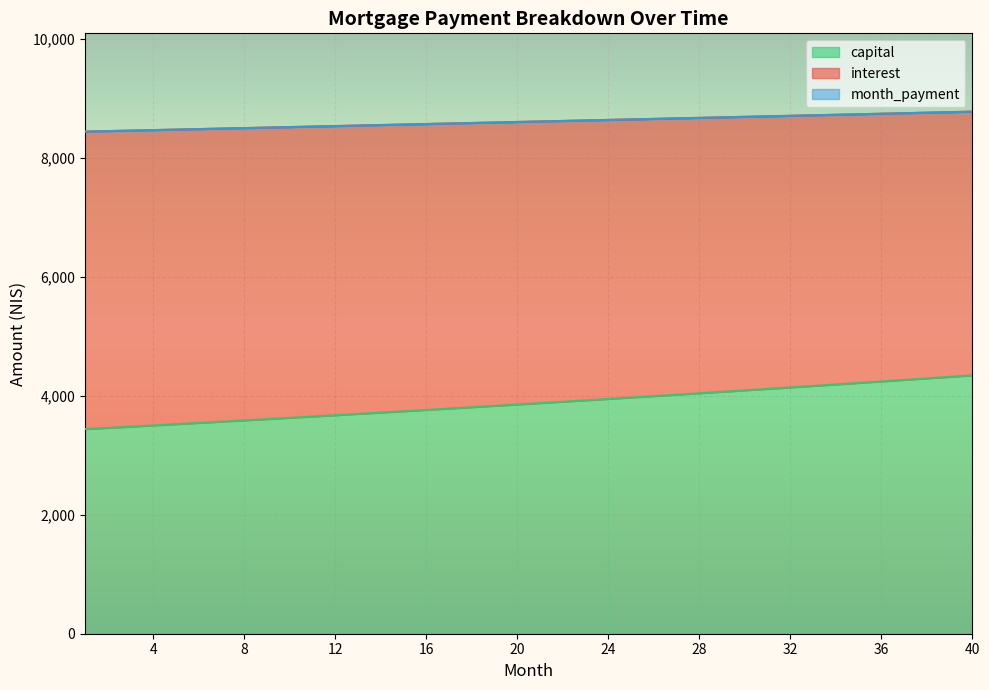

The value of capital at 16 is 5283.8. True or false?

False